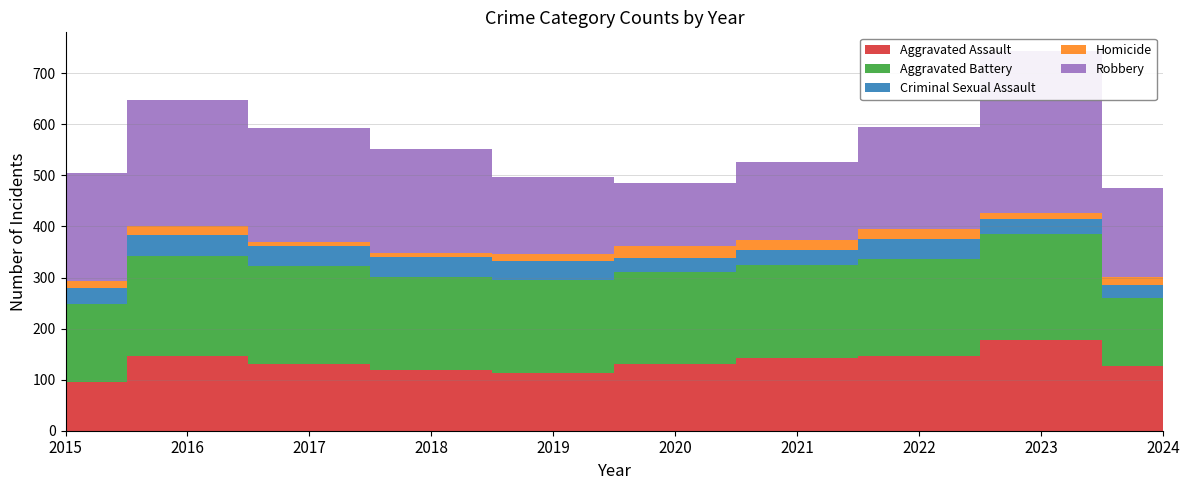

Reading right to left, transcribe all the data shown in this chart.

Aggravated Assault: 126	177	146	142	131	113	119	131	146	95
Aggravated Battery: 133	209	190	182	180	182	183	191	196	154
Criminal Sexual Assault: 26	29	39	30	28	37	38	39	41	31
Homicide: 17	12	21	20	22	14	8	8	18	13
Robbery: 173	316	198	153	124	150	204	224	247	212